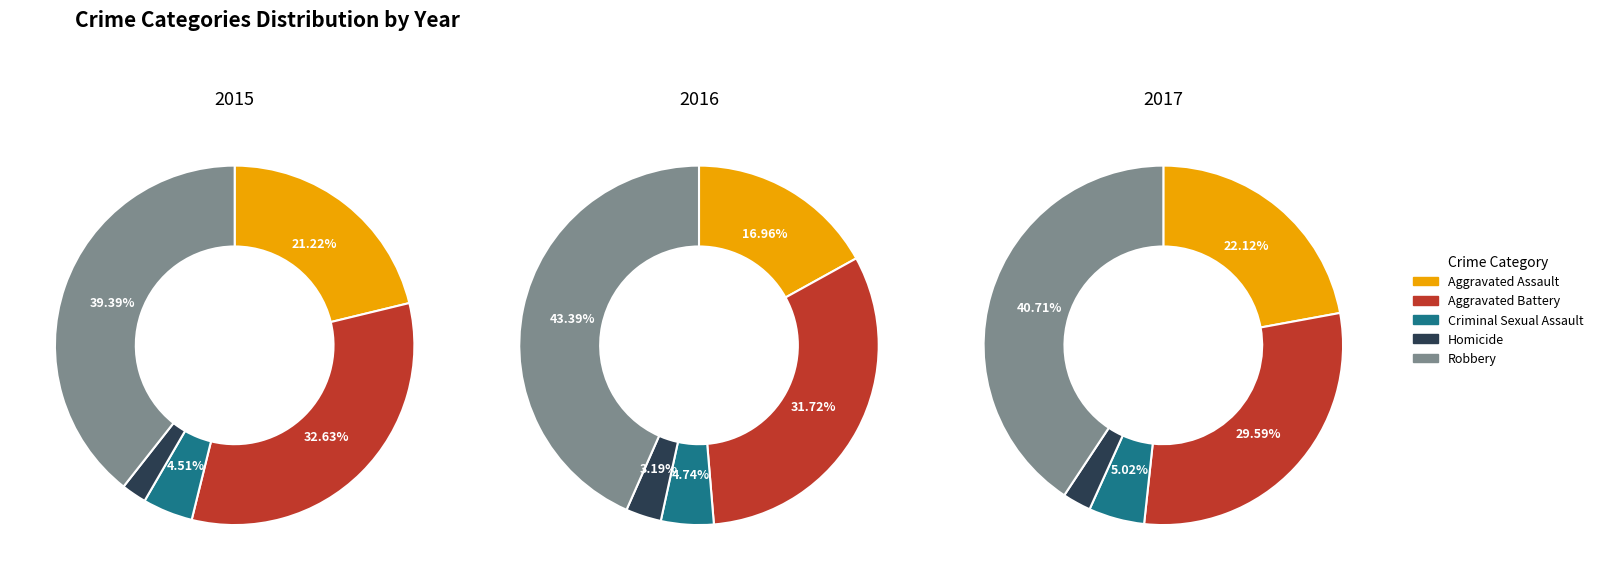

What is the total percentage of Homicide and Criminal Sexual Assault?

6.8%